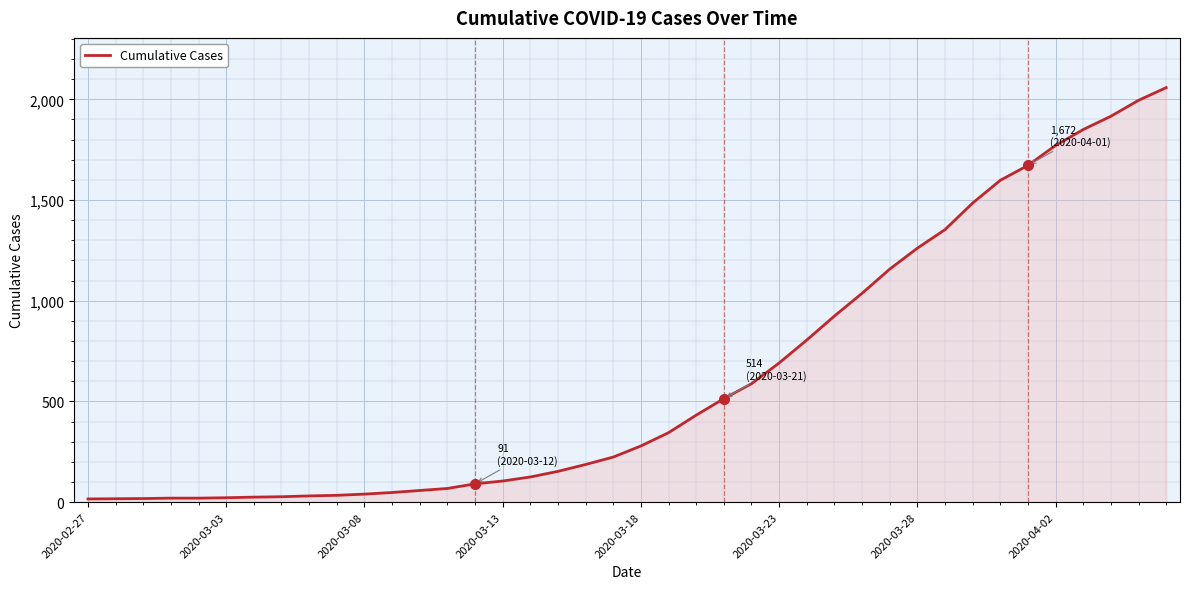

What is the greatest value displayed?

2058